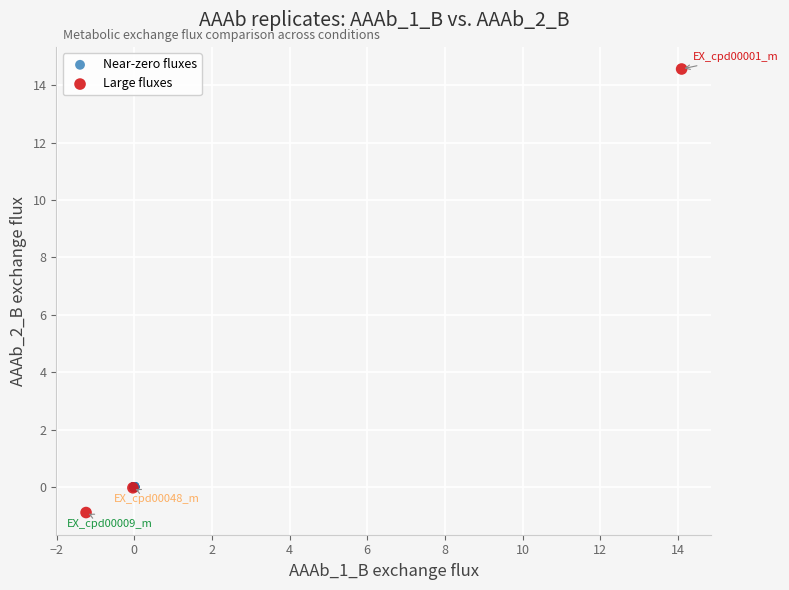

Which series has the largest Y range (max minus min)?

Large fluxes